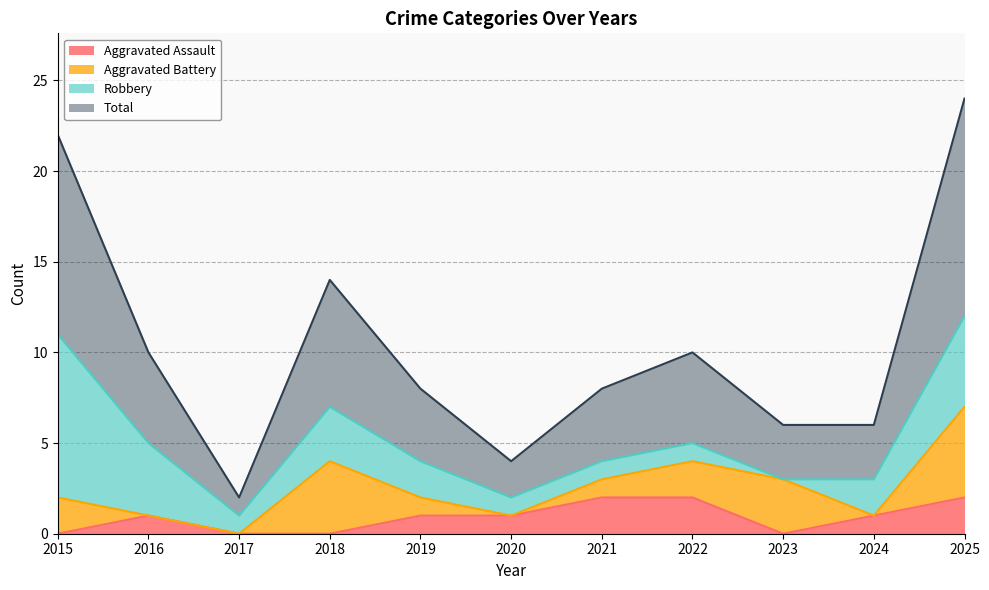

What is the maximum value for Total?

12